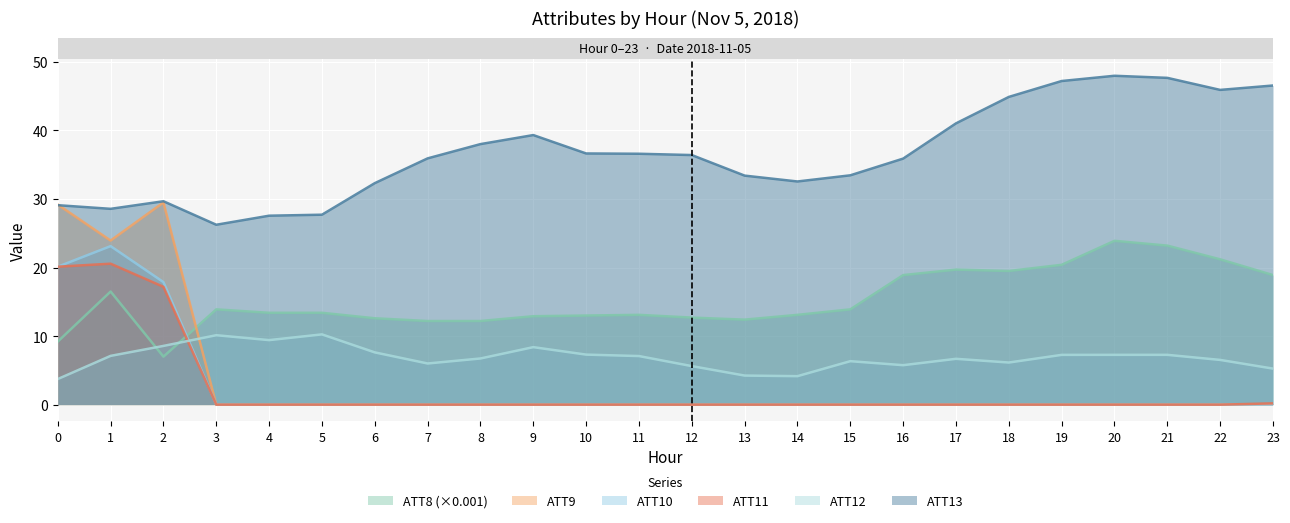

Which series changed the most between 11 and 20?

ATT13